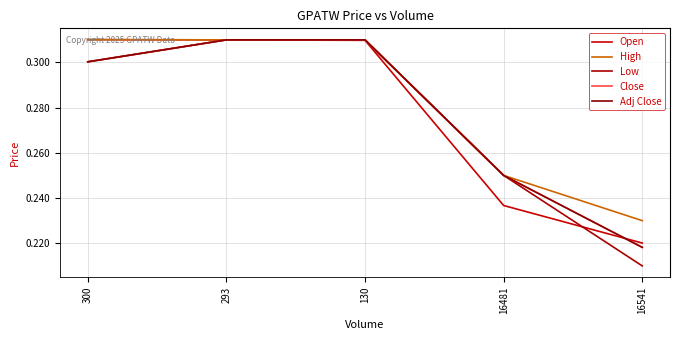

Which series has the largest total across all categories?

High